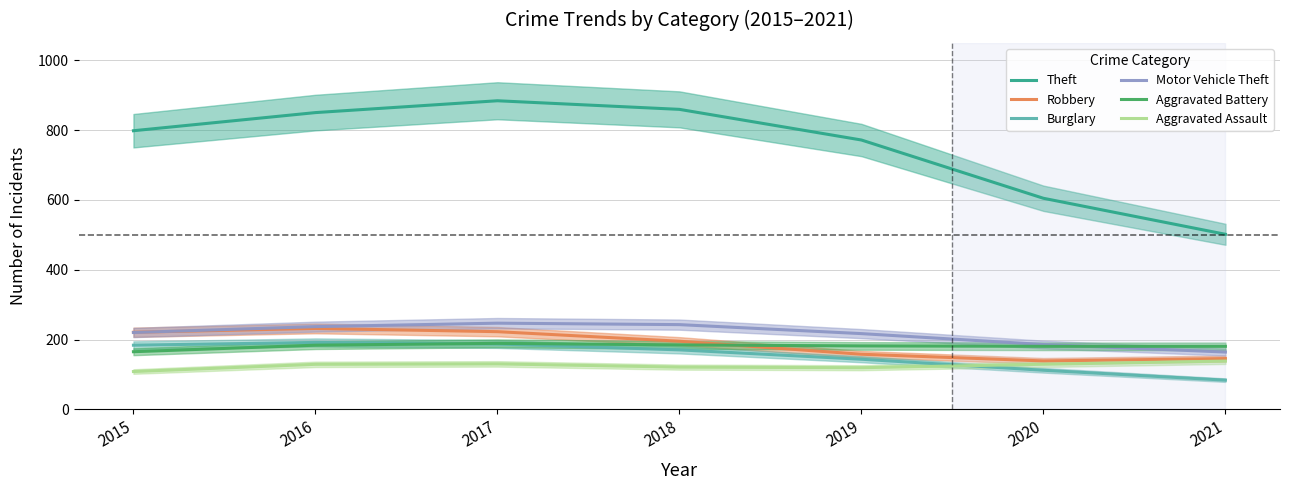

What is the value of the Theft point at the 5th from the left?

771.7